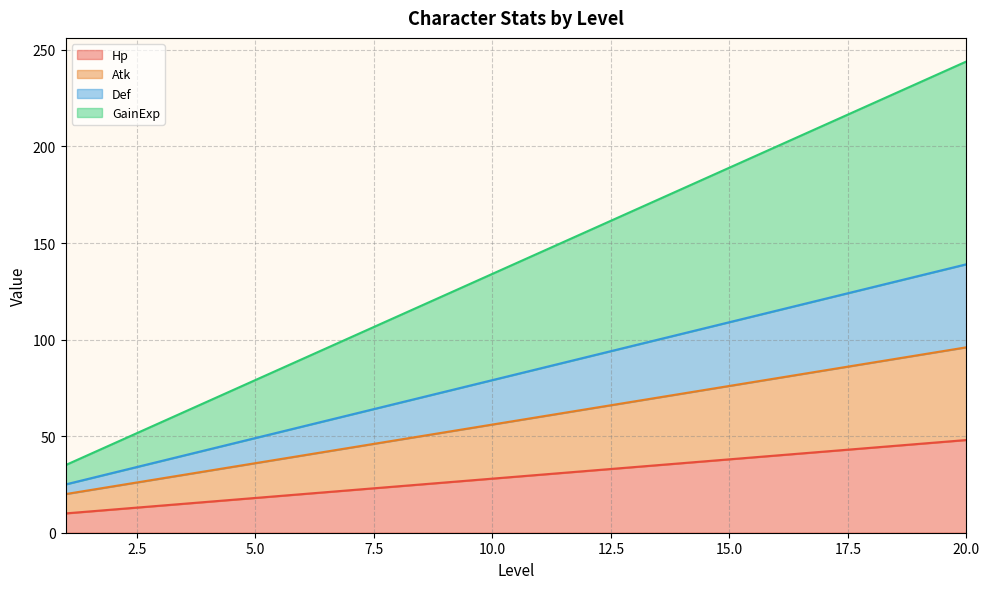

Which category has the highest value across all series?

20